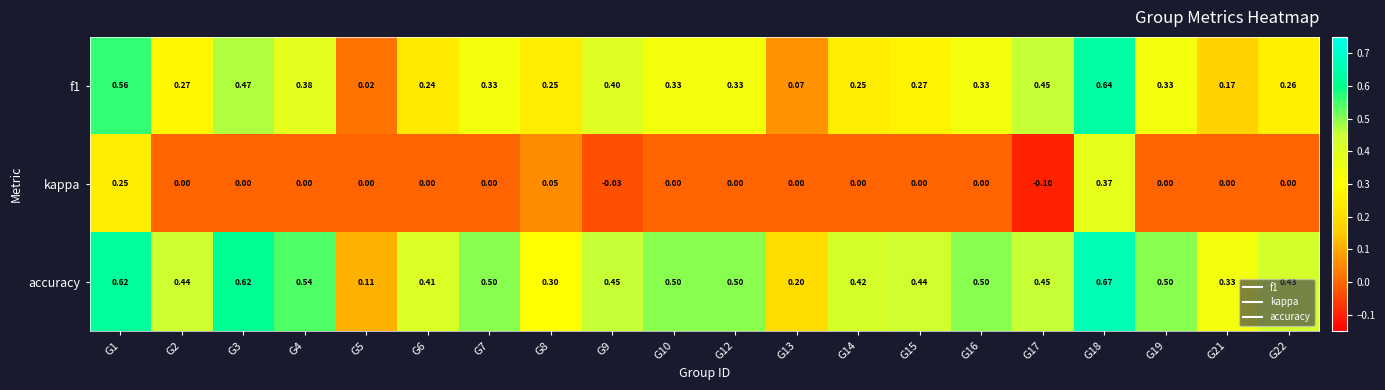

Is the value of kappa at G12 greater than the value of f1 at G2?

No